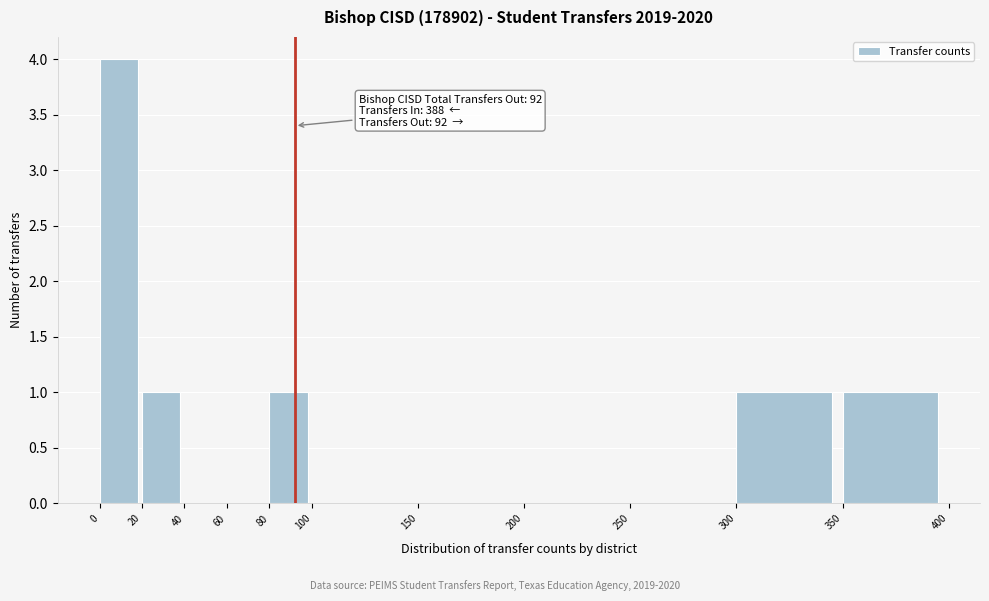

Over which range of the x-axis is the bar tallest?

0 to 20